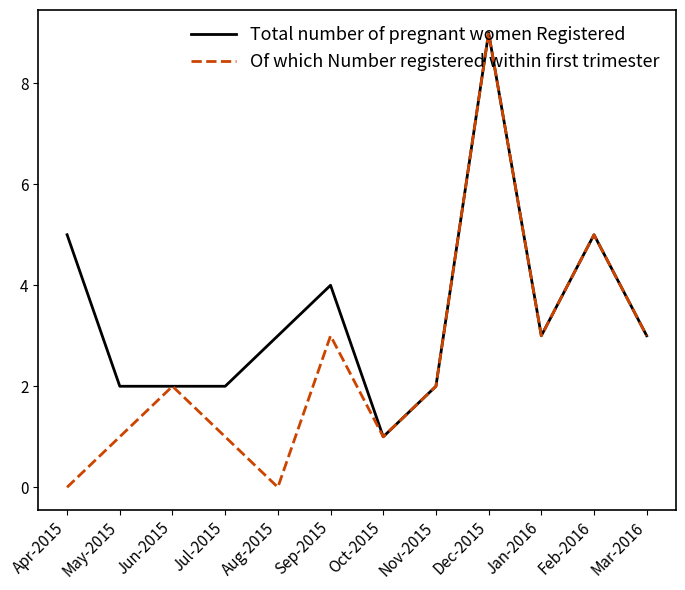

The Of which Number registered within first trimester series shows 1 at Sep-2015. True or false?

False